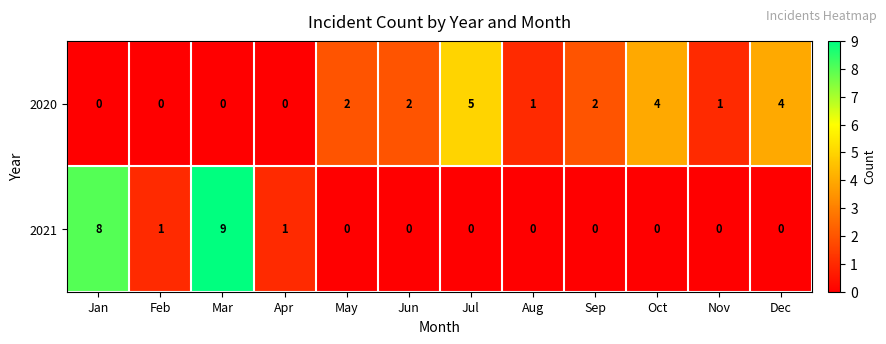

How many 2020 values are between 0 and 4?

11